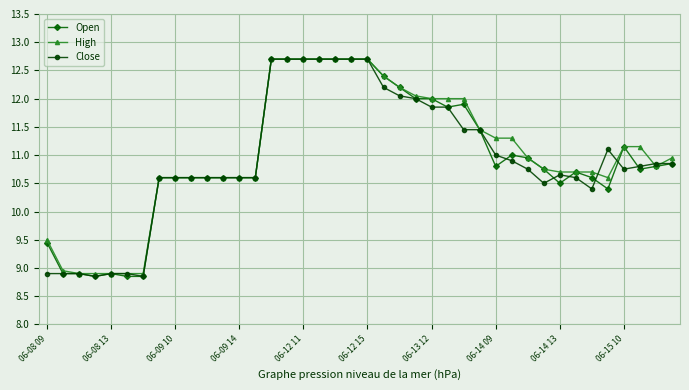

What is the highest value of the Close series?

12.7